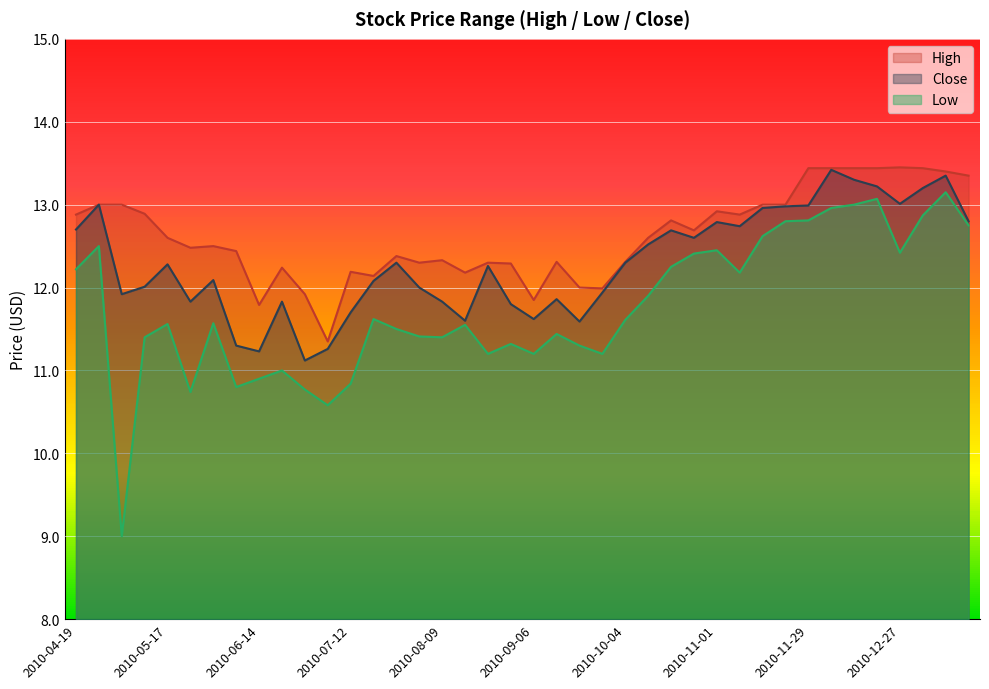

What is the sum of all Low values?

470.3